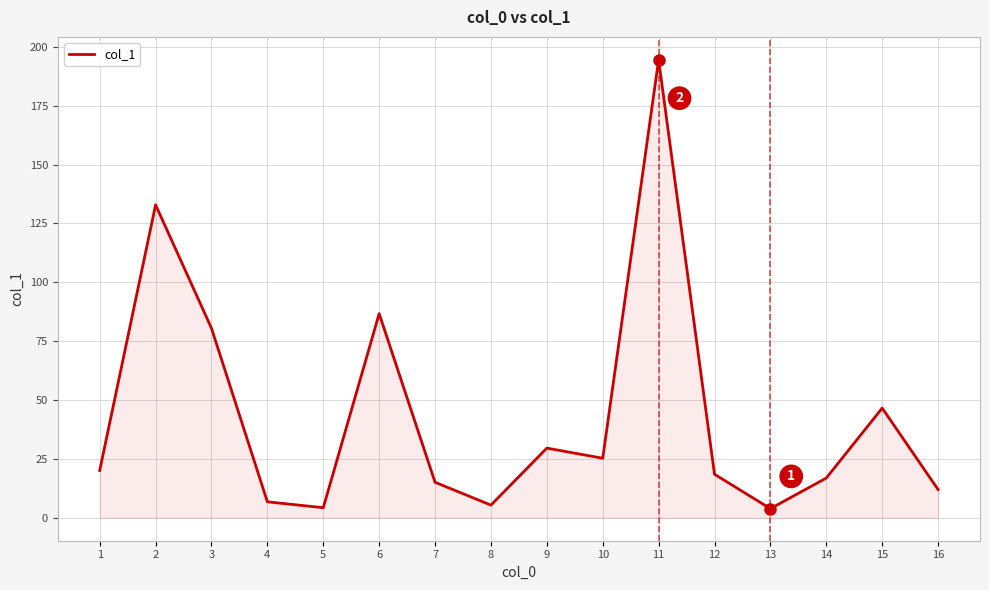

Does the chart display data point markers on the line(s)?

No